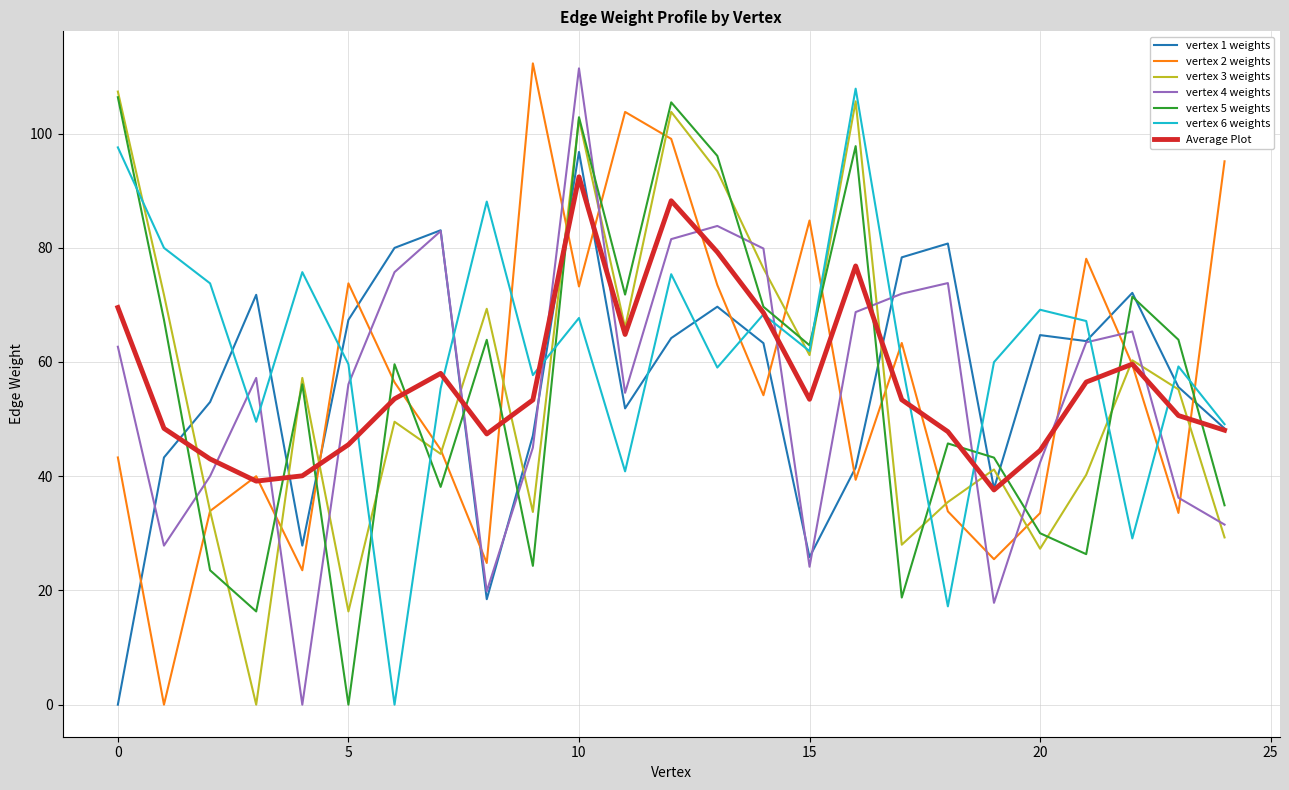

Which series ends up on top after the final intersection of vertex 4 weights and vertex 2 weights?

vertex 2 weights